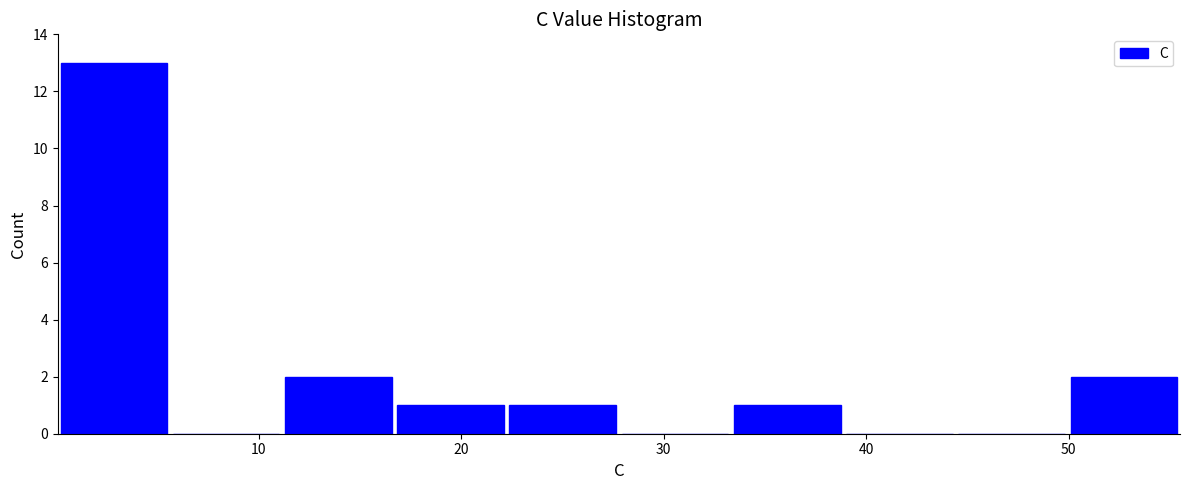

Reading left to right, list every bar in this chart as the range it spans on the x-axis followed by its height. Neither the bar edges nor the heights are printed on the chart, so give them approximately, as read against the axes.

0 to 6: 13
6 to 11: 0
11 to 17: 2
17 to 22: 1
22 to 28: 1
28 to 33: 0
33 to 39: 1
39 to 44: 0
44 to 50: 0
50 to 56: 2